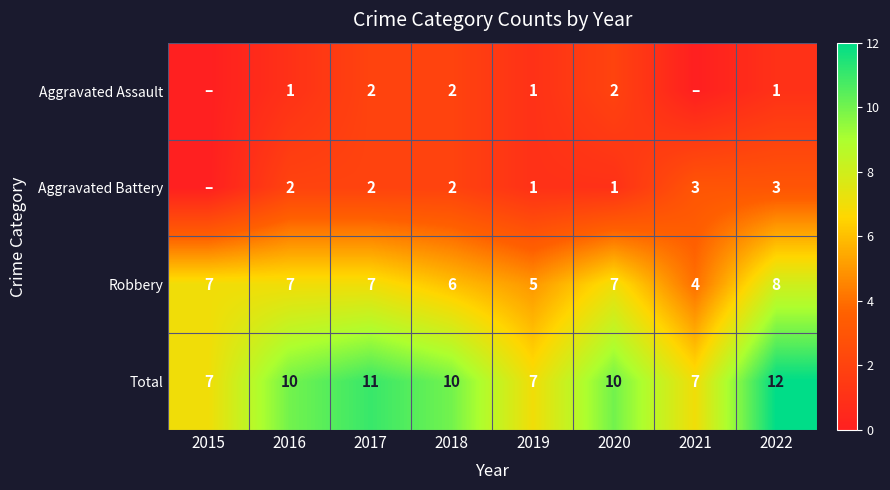

How many data points does each series have?

8